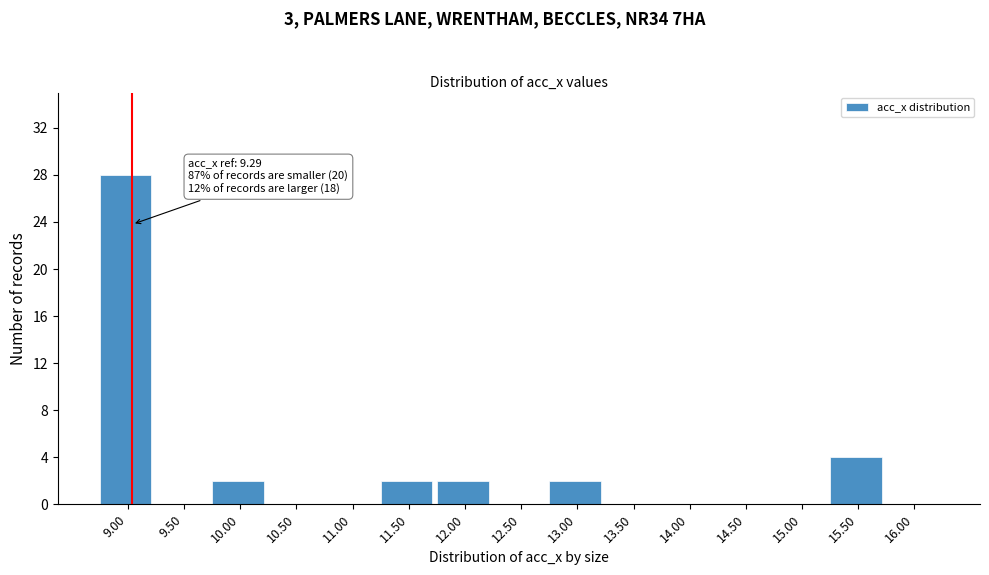

Reading left to right, what are all the values shown in this chart?

9.00=28	9.50=0	10.00=2	10.50=0	11.00=0	11.50=2	12.00=2	12.50=0	13.00=2	13.50=0	14.00=0	14.50=0	15.00=0	15.50=4	16.00=0